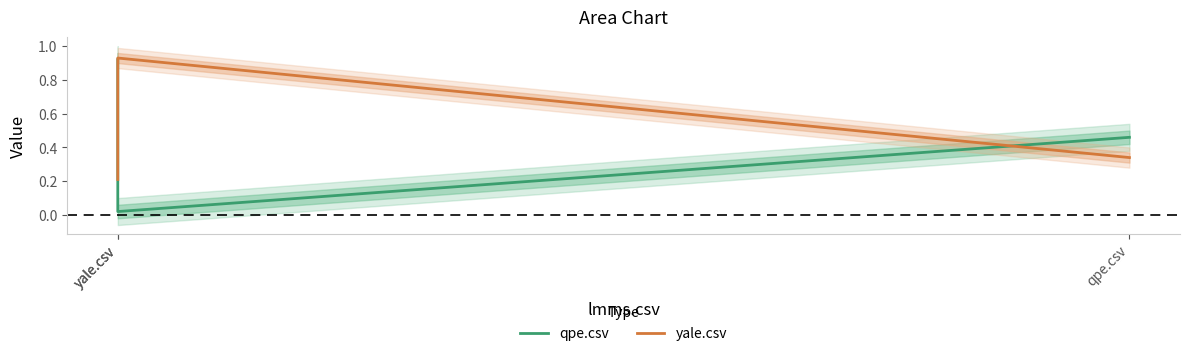

Which has a higher value, yale.csv or yale.csv?

yale.csv